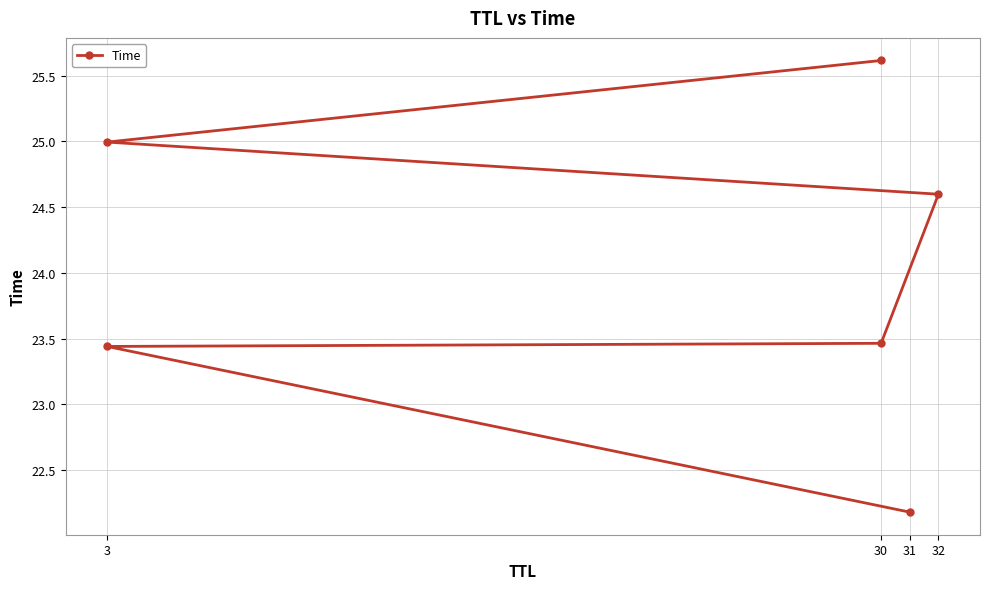

Reading left to right, what are all the values shown in this chart?

22.2	23.4	23.5	24.6	25.0	25.6